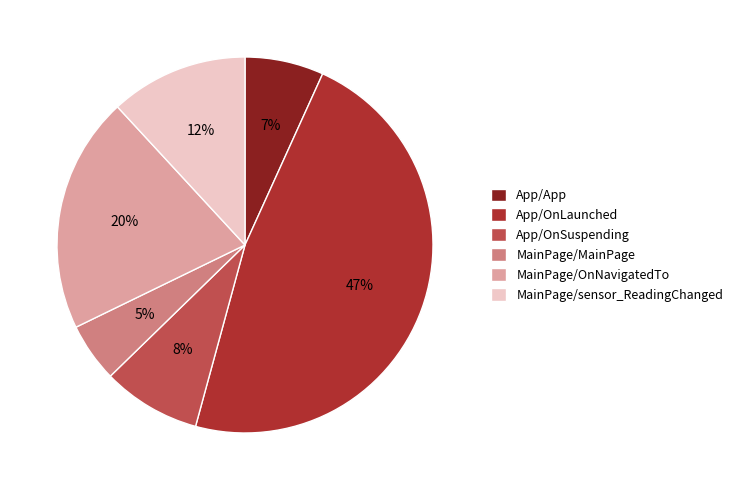

Is it true that MainPage/MainPage is 1% of the pie?

False